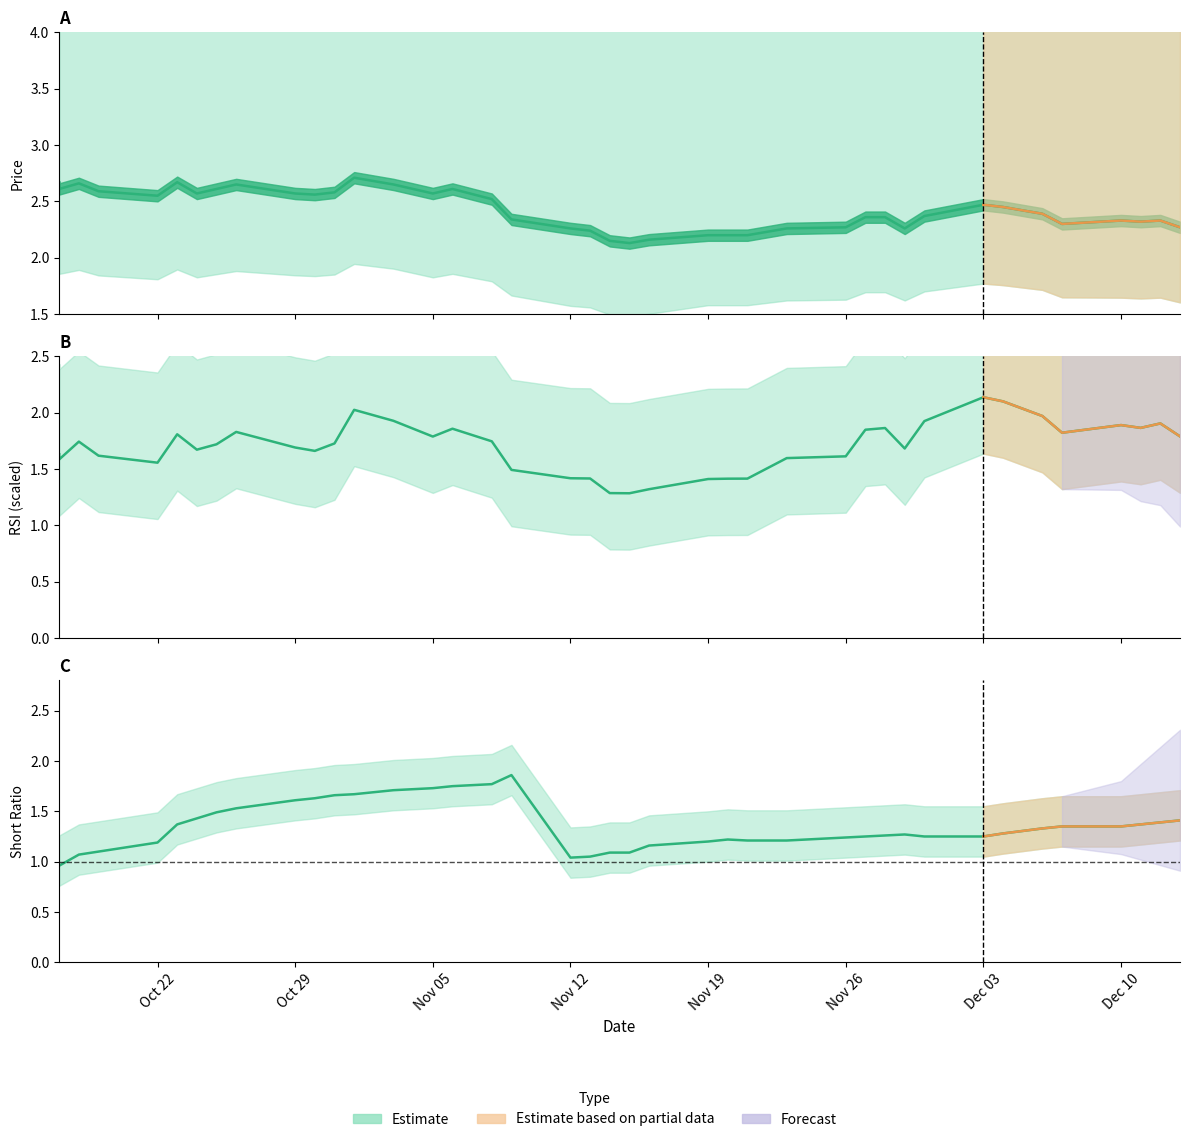

Reading left to right, transcribe all the data shown in this chart.

price: 2.6	2.6	2.7	2.6	2.5	2.7	2.6	2.6	2.6	2.6	2.6	2.6	2.7	2.6	2.6	2.6	2.5	2.3	2.3	2.2	2.1	2.1	2.2	2.2	2.2	2.2	2.3	2.3	2.4	2.4	2.3	2.4	2.5	2.5	2.4	2.3	2.3	2.3	2.3	2.3
rsi: 1.6	1.6	1.7	1.6	1.6	1.8	1.7	1.7	1.8	1.7	1.7	1.7	2.0	1.9	1.8	1.9	1.7	1.5	1.4	1.4	1.3	1.3	1.3	1.4	1.4	1.4	1.6	1.6	1.8	1.9	1.7	1.9	2.1	2.1	2.0	1.8	1.9	1.9	1.9	1.8
short_ratio: 1.0	1.0	1.1	1.1	1.2	1.4	1.4	1.5	1.5	1.6	1.6	1.7	1.7	1.7	1.7	1.8	1.8	1.9	1.0	1.1	1.1	1.1	1.2	1.2	1.2	1.2	1.2	1.2	1.2	1.3	1.3	1.2	1.2	1.3	1.3	1.4	1.4	1.4	1.4	1.4